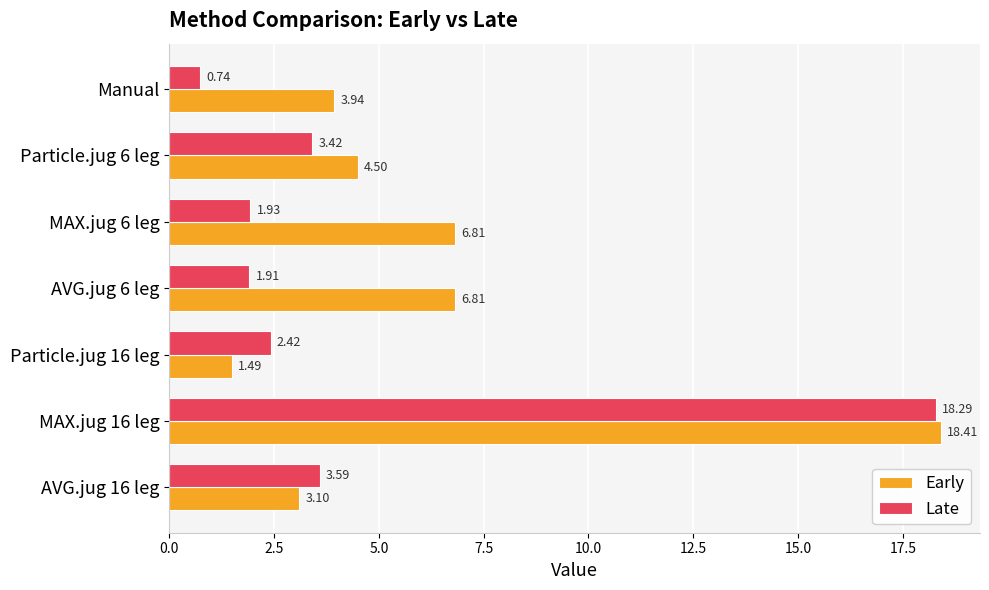

Which label corresponds to the smallest value in the chart?

Manual